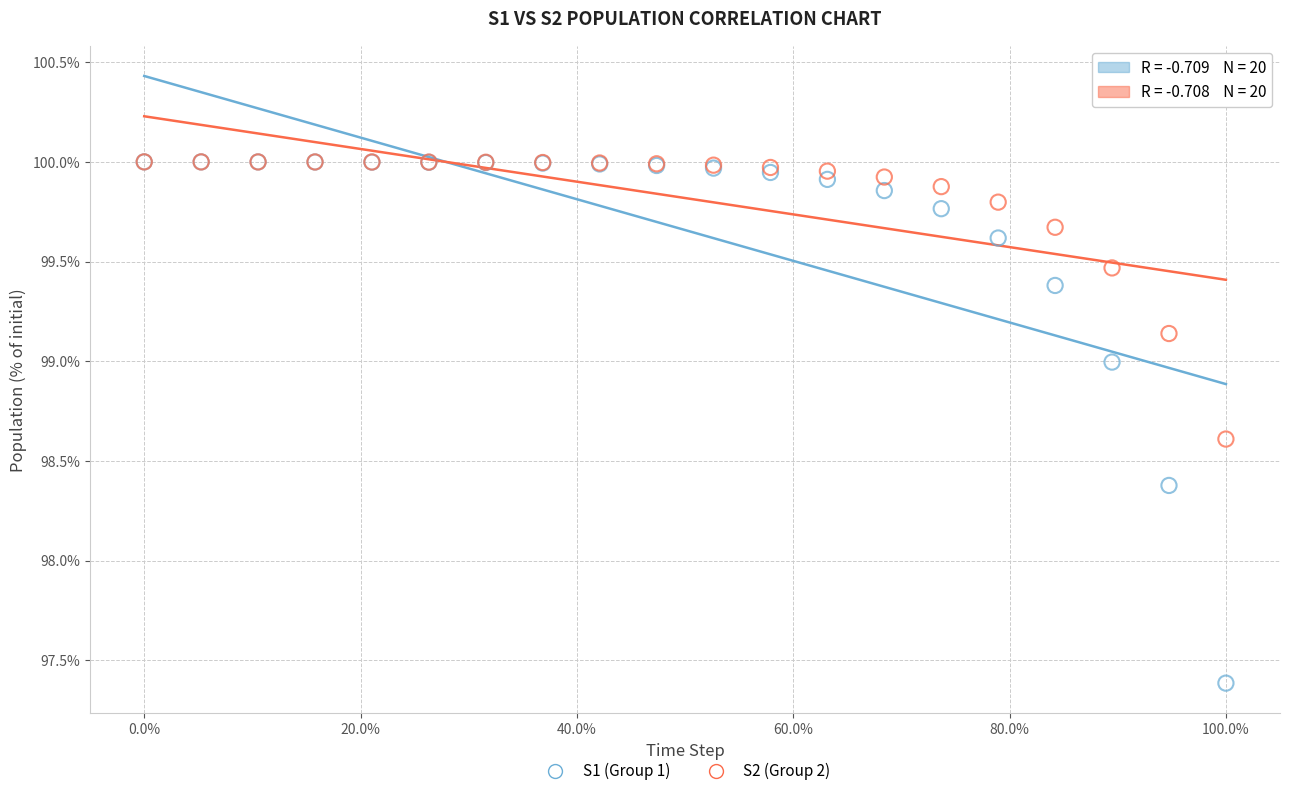

Which series contains the lowest Y value?

S1 (Group 1)